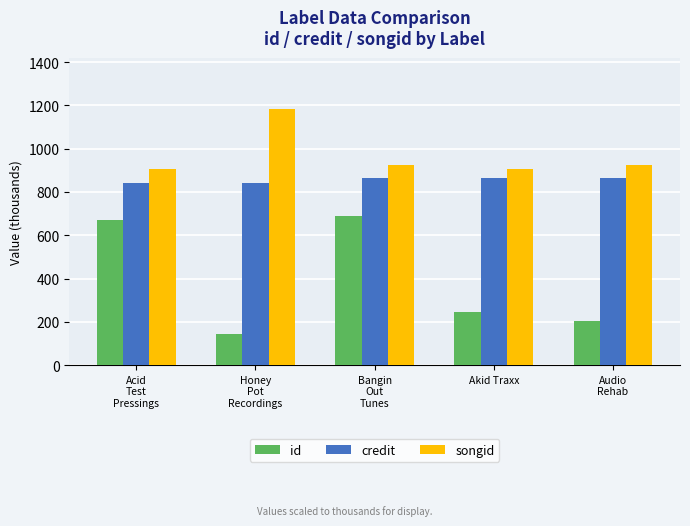

What is the label of the 3rd bar from the left?

Bangin
Out
Tunes